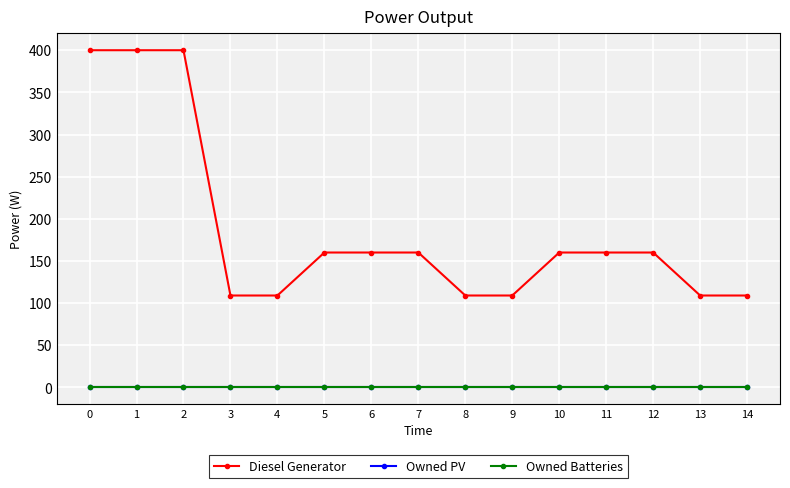

What is the greatest value displayed?

400